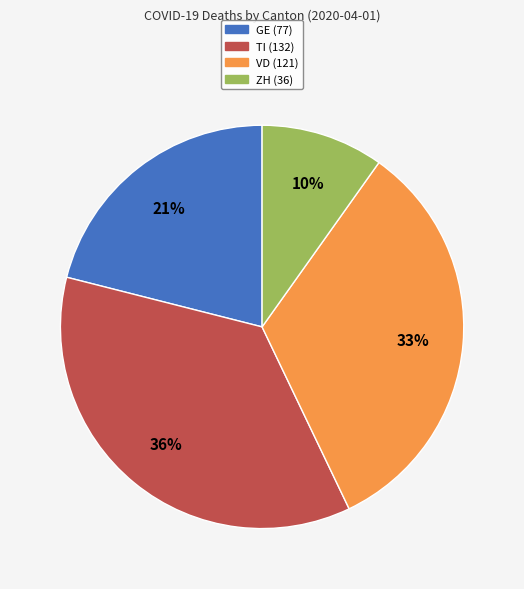

What is the ratio of the value at GE to the value at ZH?

2.1